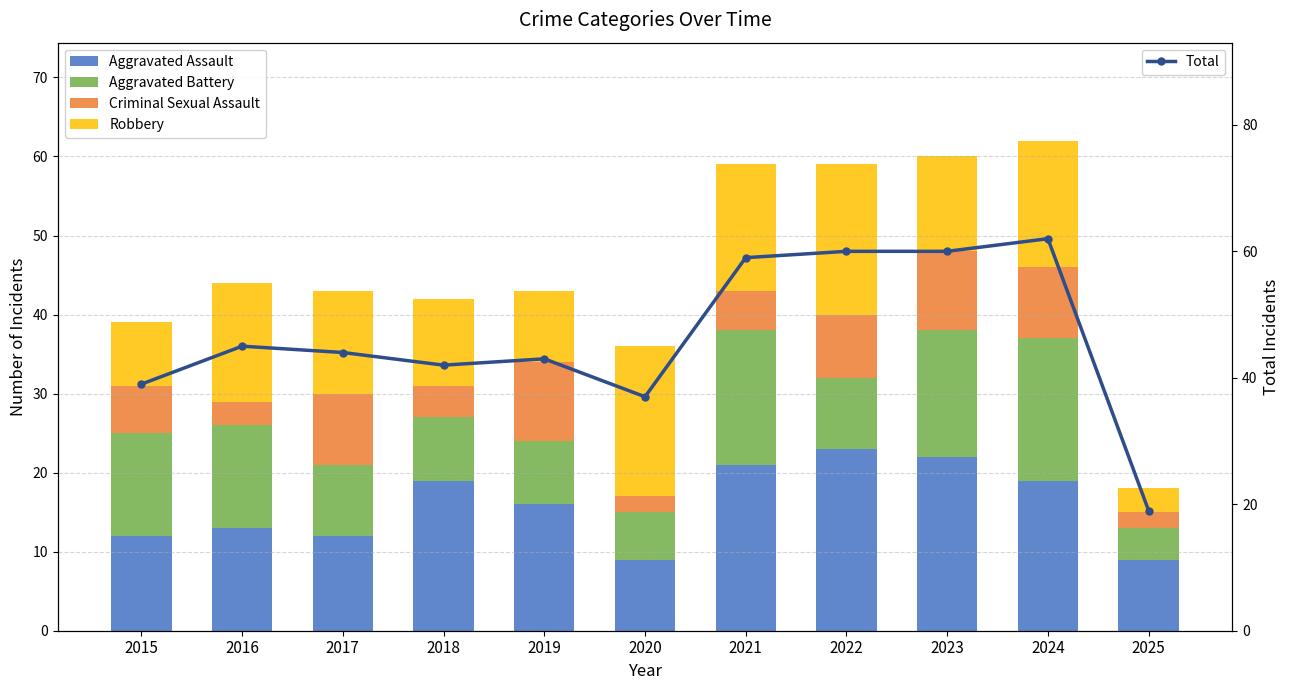

Is it true that Total equals 43 at 2019?

True